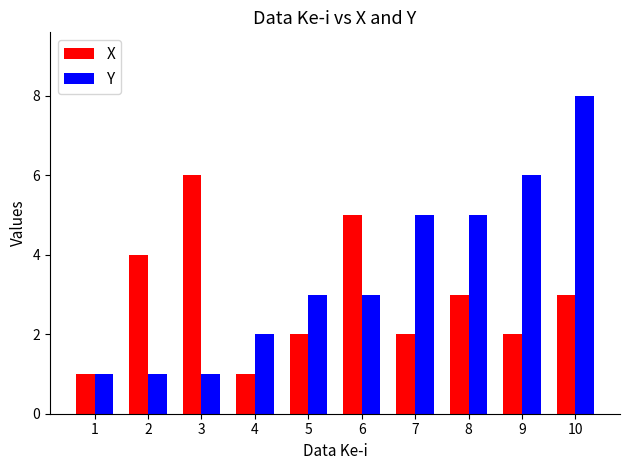

What is the average value of the X series?

3